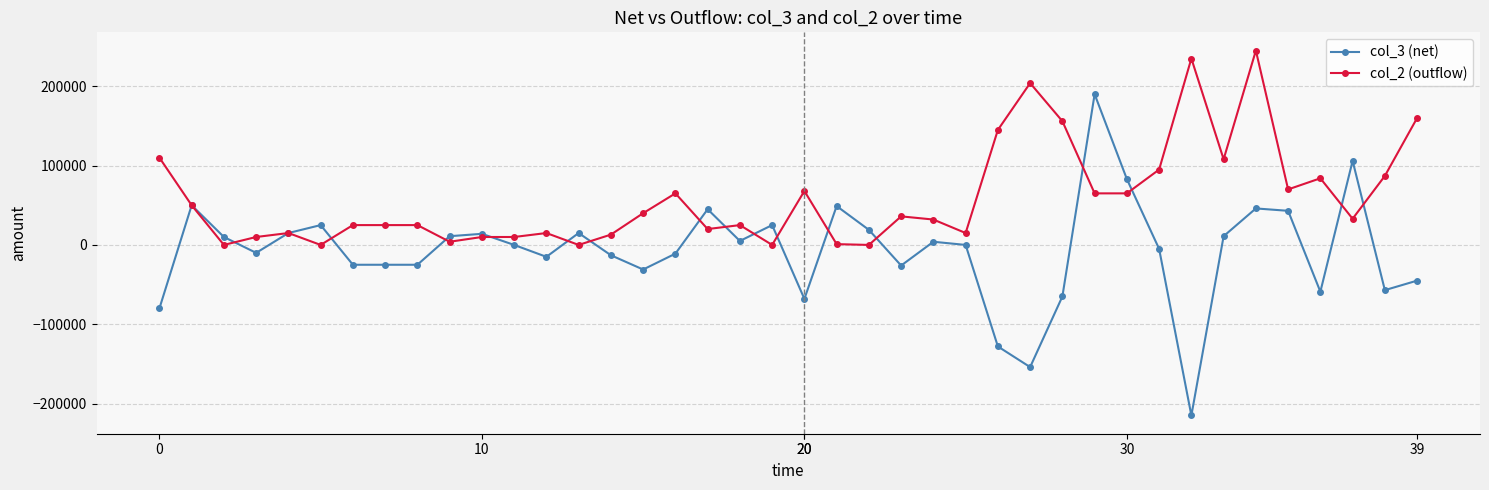

Rank the series by their maximum value, from lowest to highest.

col_3 (net), col_2 (outflow)